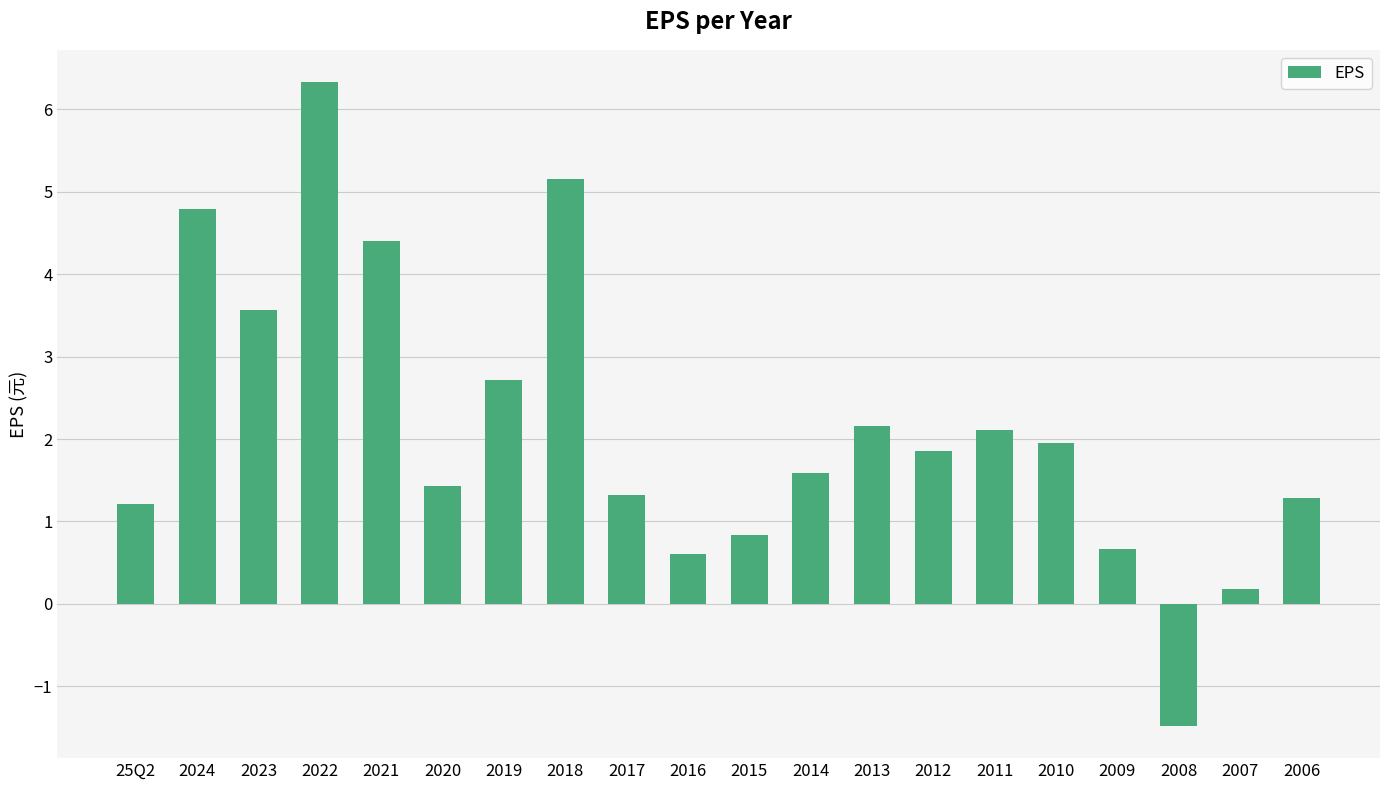

How many negative values are there?

1